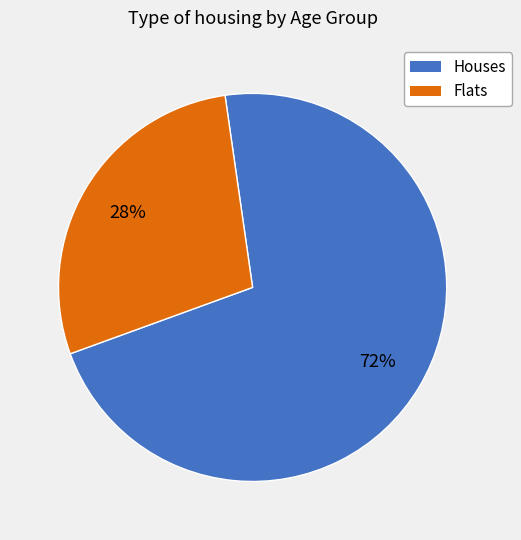

Is there any slice that represents more than half of the pie?

Yes